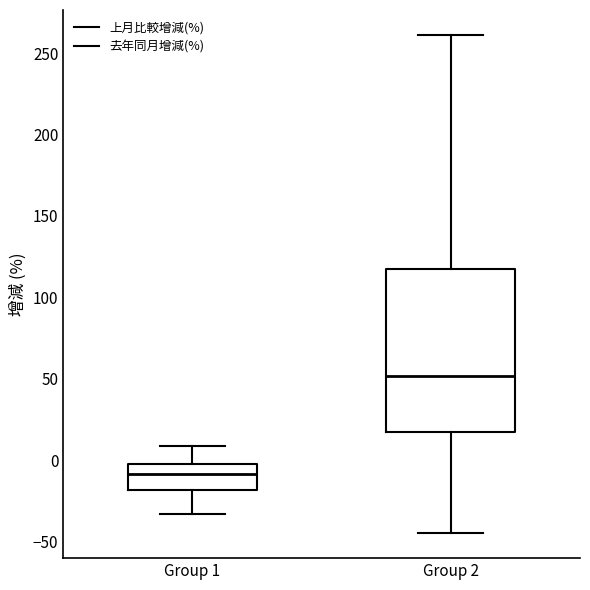

Reading left to right, read every box against the y-axis: the position of its median line, the range the box covers, and the ends of its whiskers. The values are not printed on the chart, so give them approximately, as read against the axis.

Group 1: median -10, box -20 to 0, whiskers -35 to 10
Group 2: median 50, box 15 to 115, whiskers -45 to 260